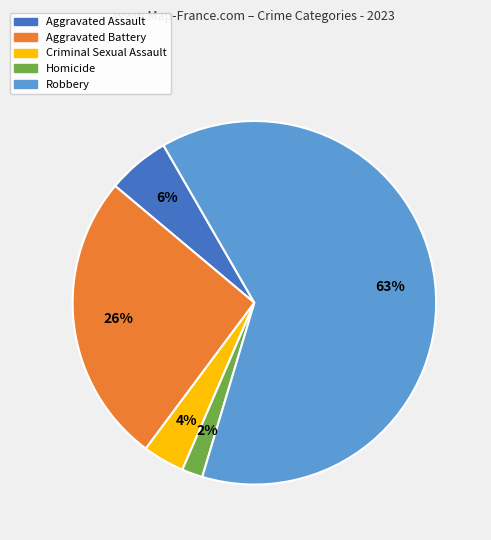

Between Criminal Sexual Assault and Aggravated Assault, which is larger?

Aggravated Assault